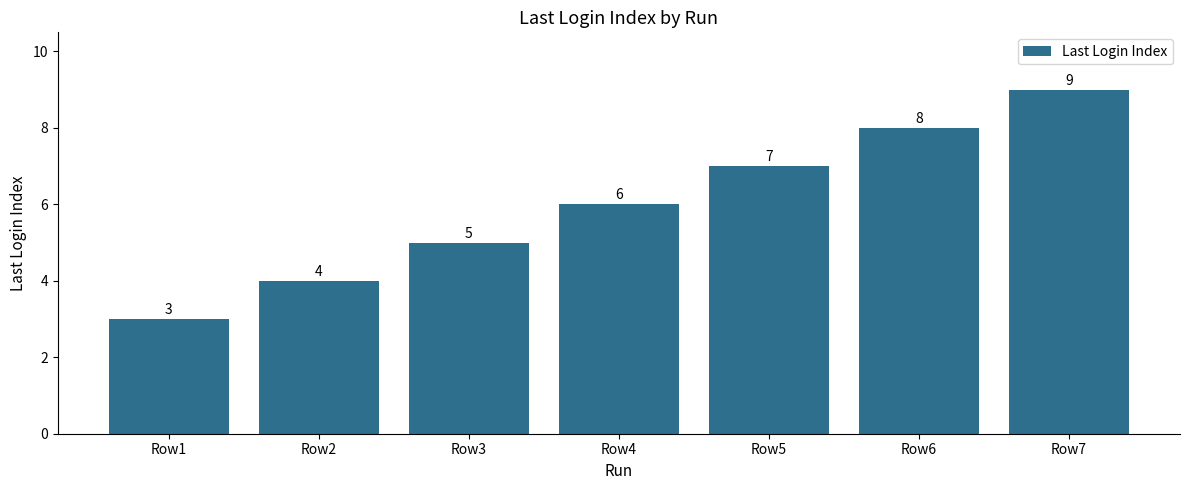

How many data points are less than 6?

3